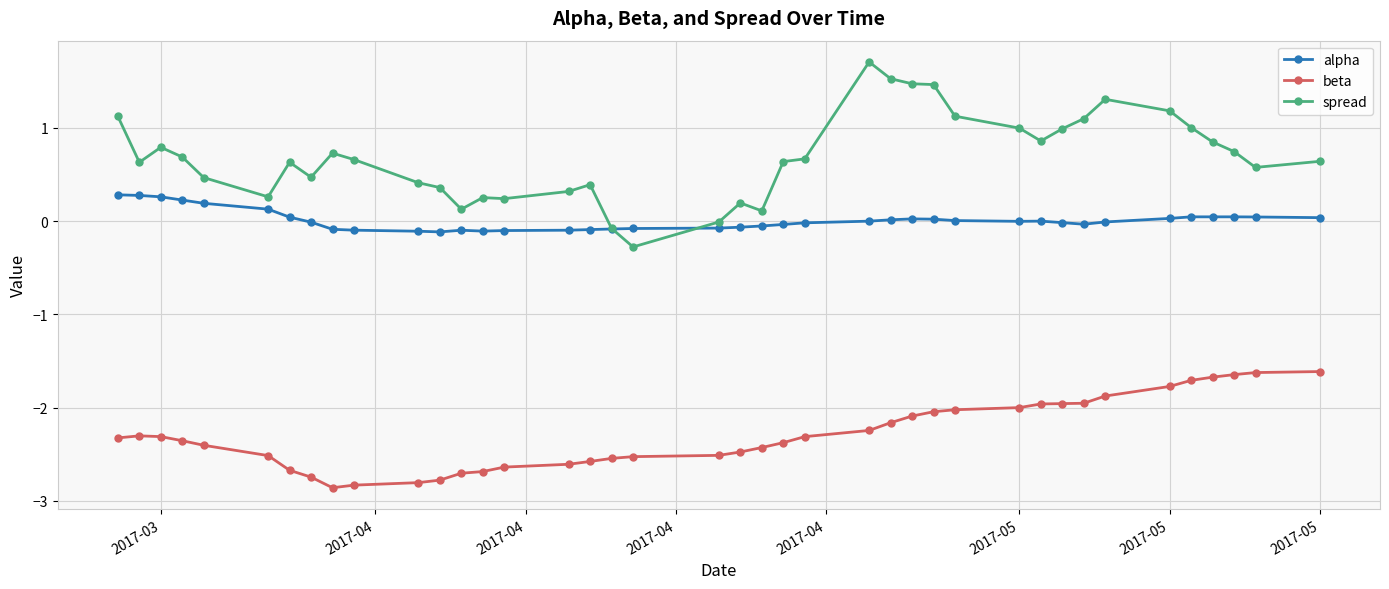

What is the minimum value for beta?

-2.9